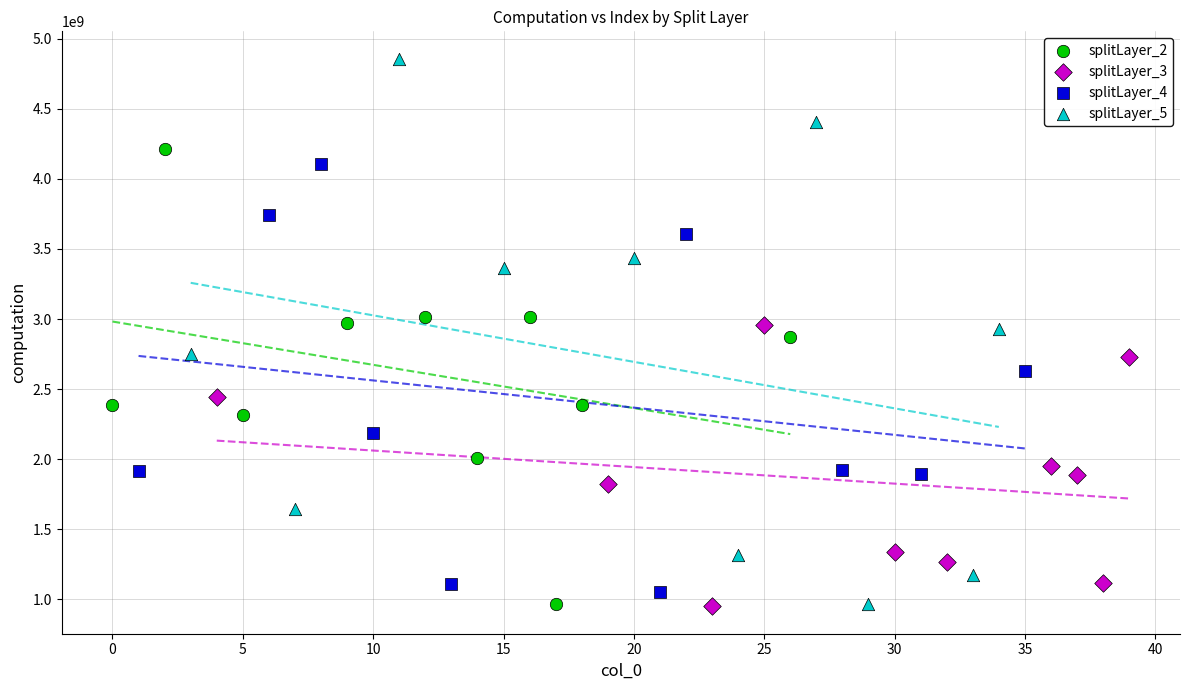

Which series reaches the maximum Y coordinate?

splitLayer_5